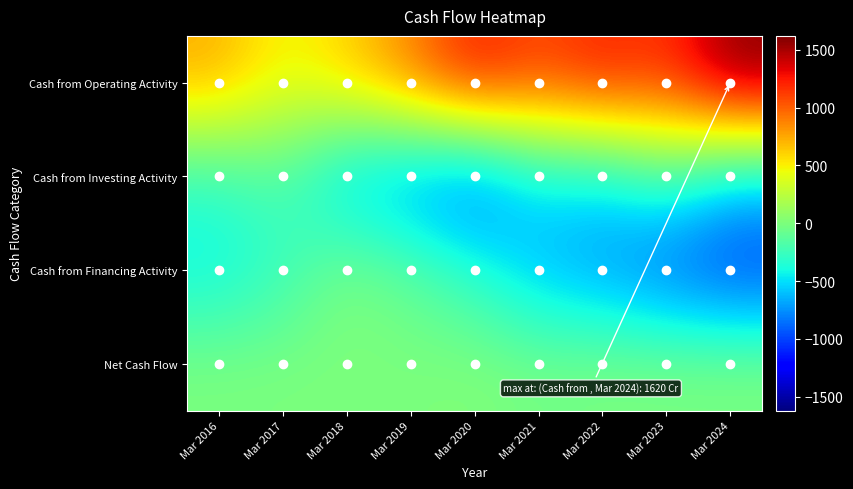

At how many categories does at least one series exceed 1192?

3